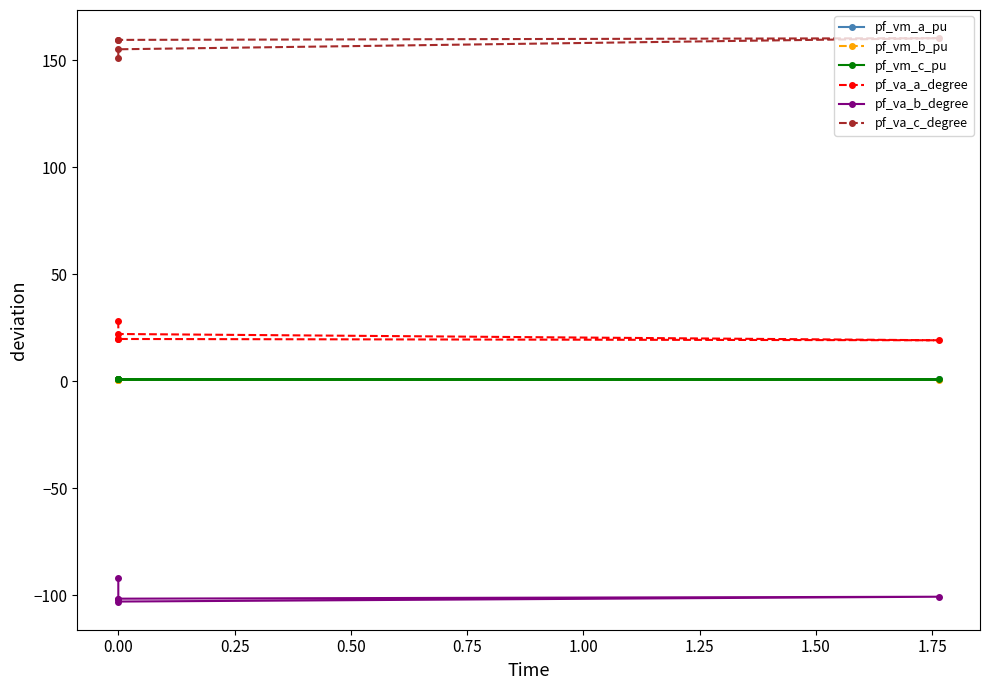

True or false: pf_va_b_degree and pf_vm_a_pu cross at least once.

False